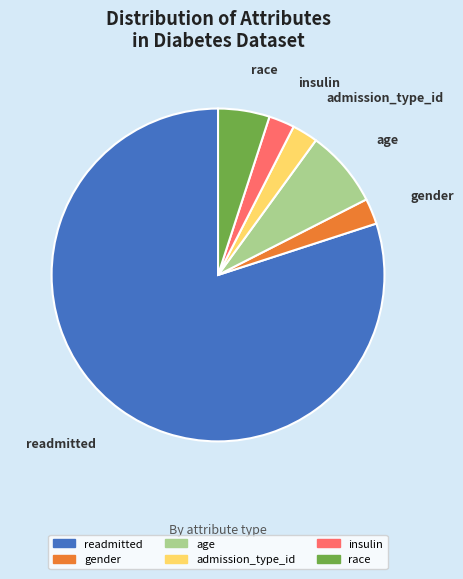

Approximately how many times larger is the value at insulin compared to gender?

1.0